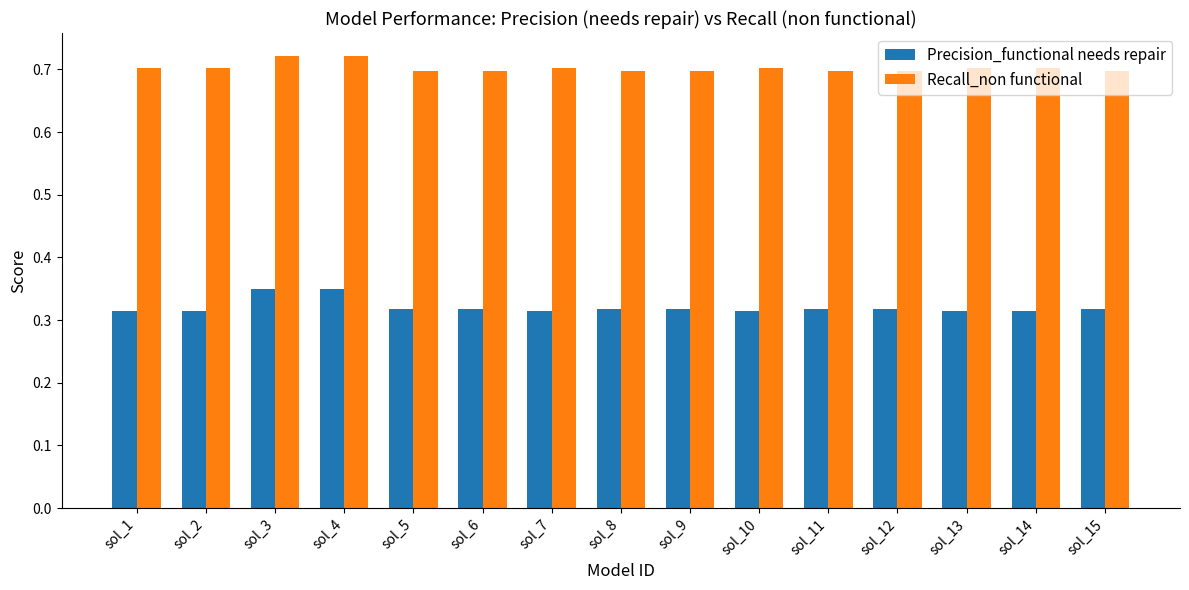

Which series has the largest total across all categories?

Recall_non functional